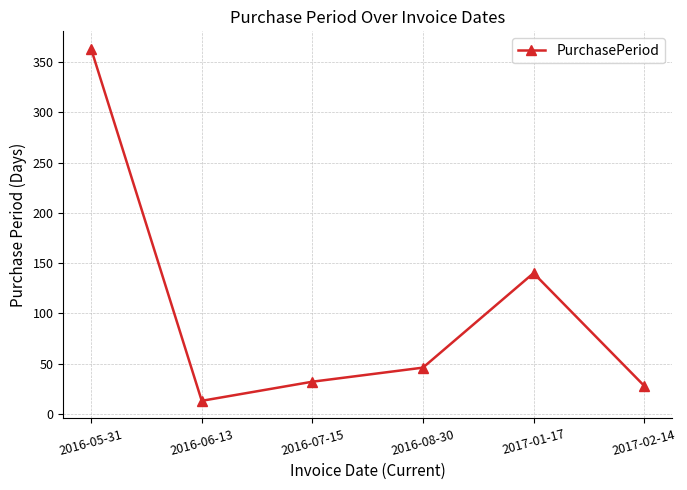

At which label does the data first exceed 46?

2016-05-31